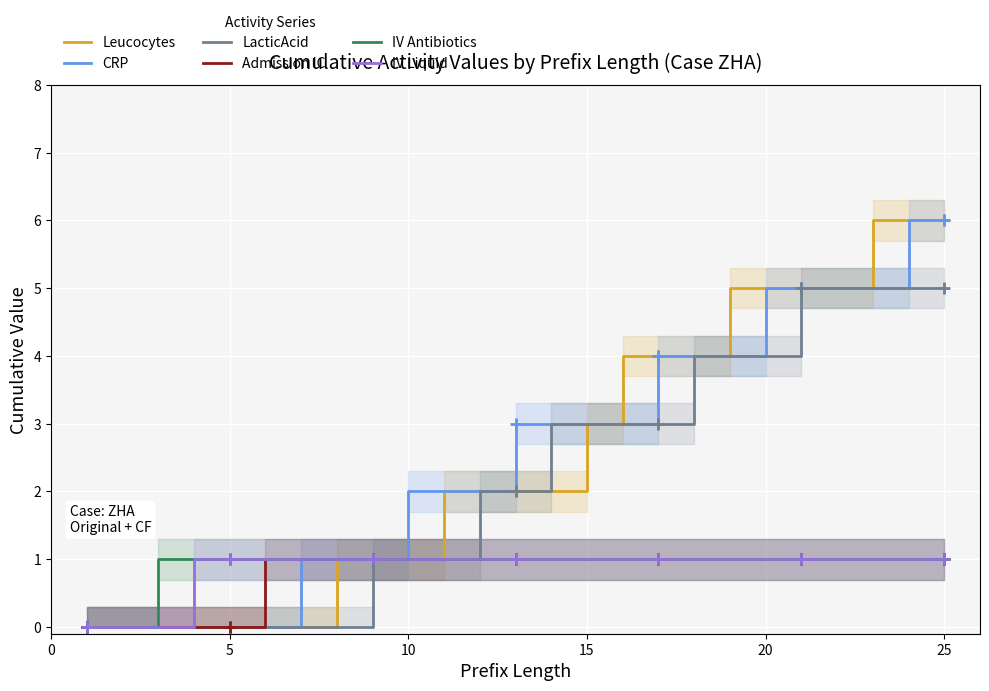

Is it true that Admission IC equals 1 at 20?

True